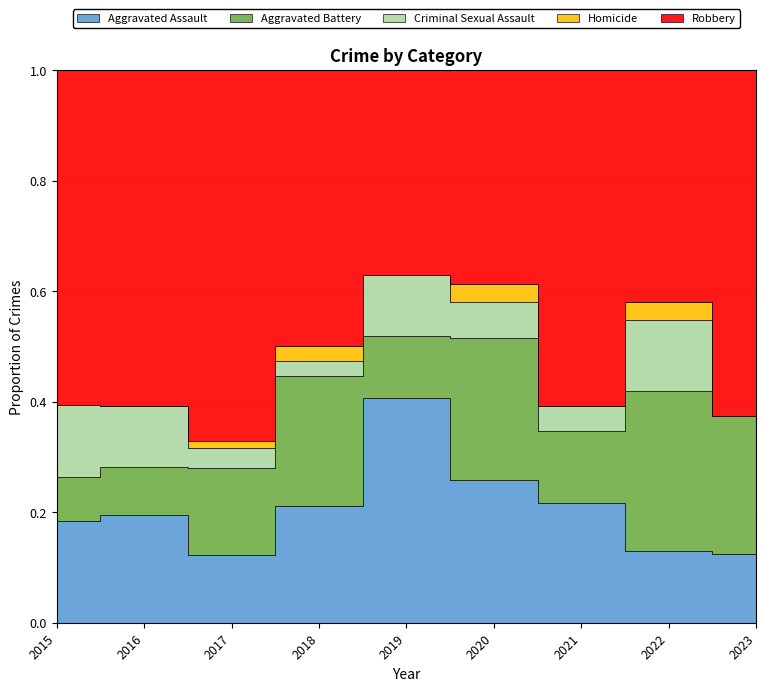

Which category has the highest value across all series?

2017